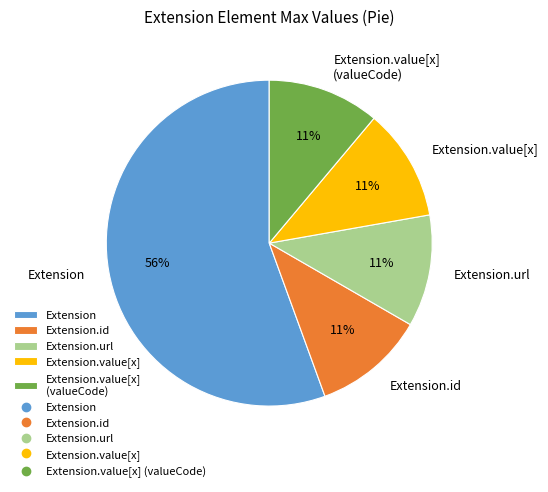

True or false: Extension.url accounts for 11% of the total.

True